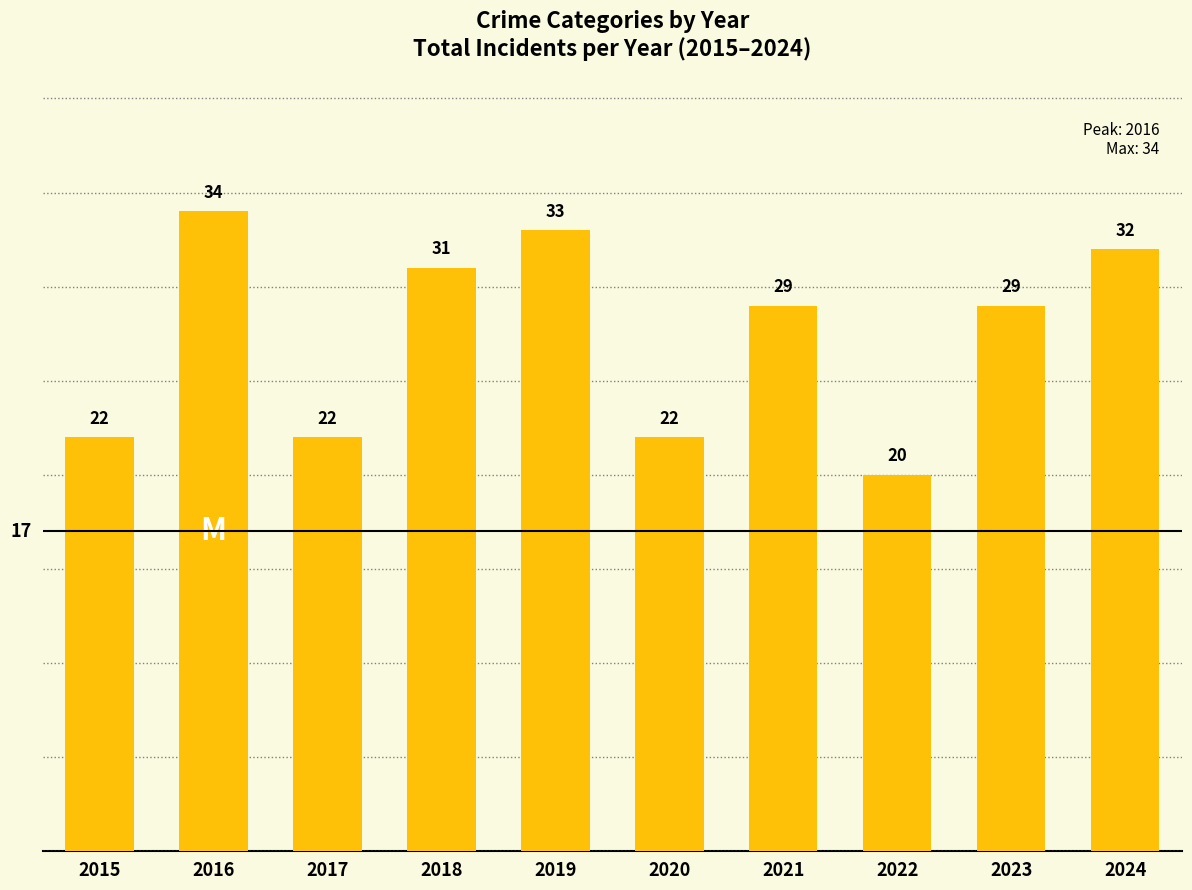

The chart shows a value of 29 at 2023. True or false?

True